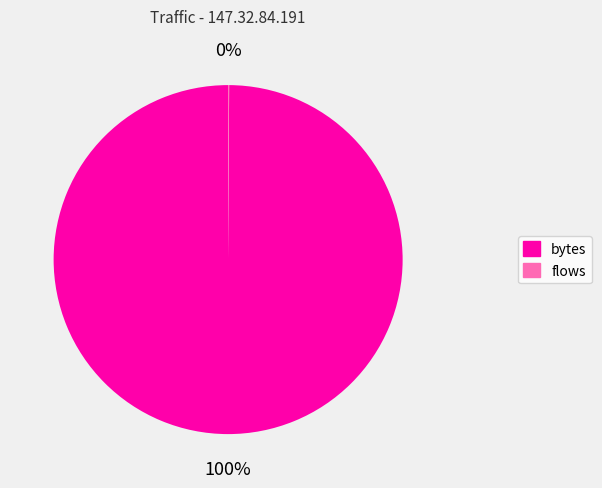

Does any single category account for the majority?

Yes